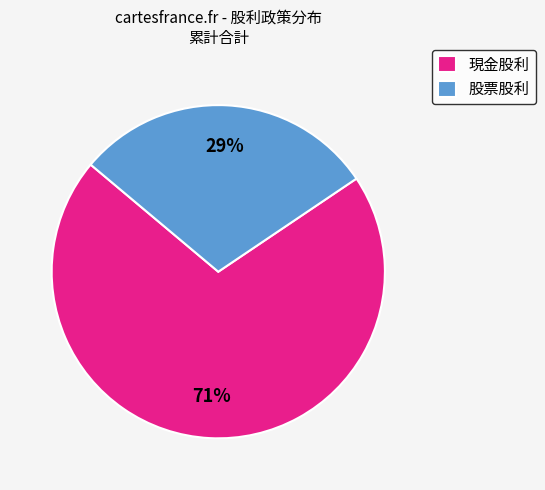

What percentage is the 現金股利 slice, to the nearest percent?

71%